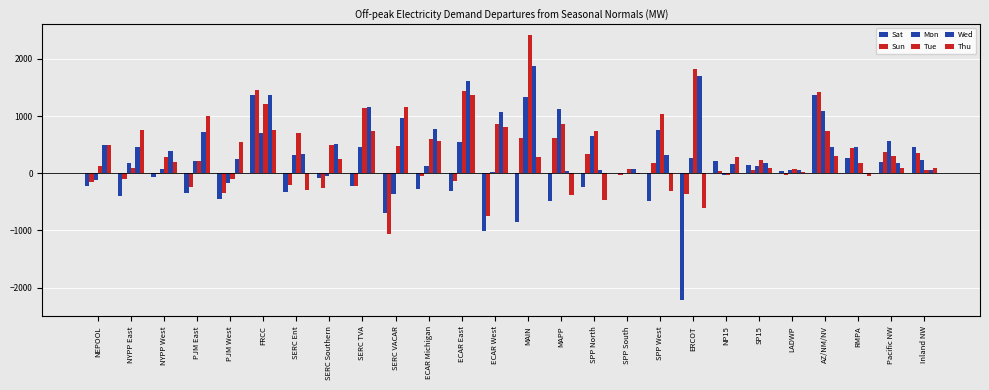

Is the value of Tue at LADWP greater than the value of Thu at Inland NW?

No